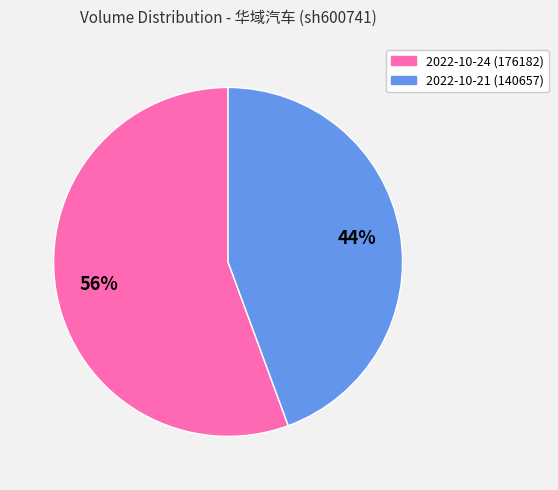

Is the sum of 2022-10-24 and 2022-10-21 greater than half?

Yes